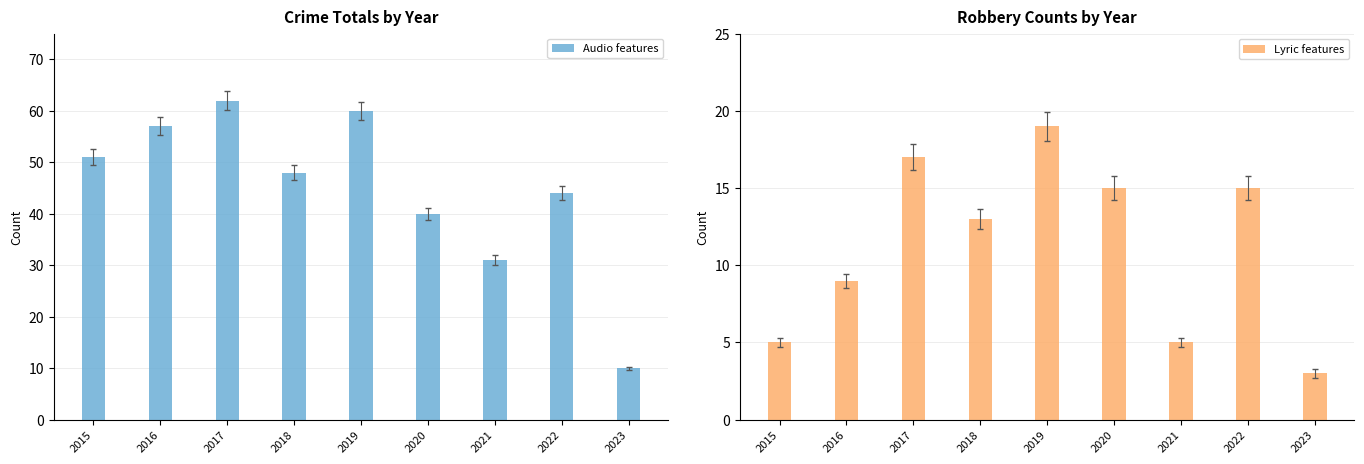

At how many categories does at least one series exceed 48?

4